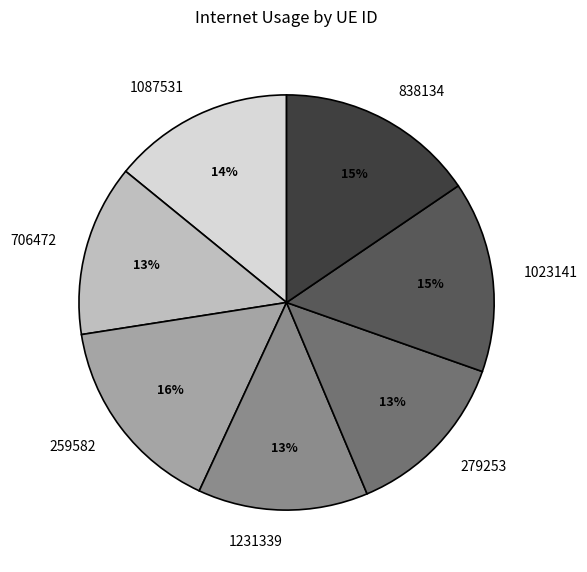

What percentage is the 838134 slice, to the nearest percent?

15%